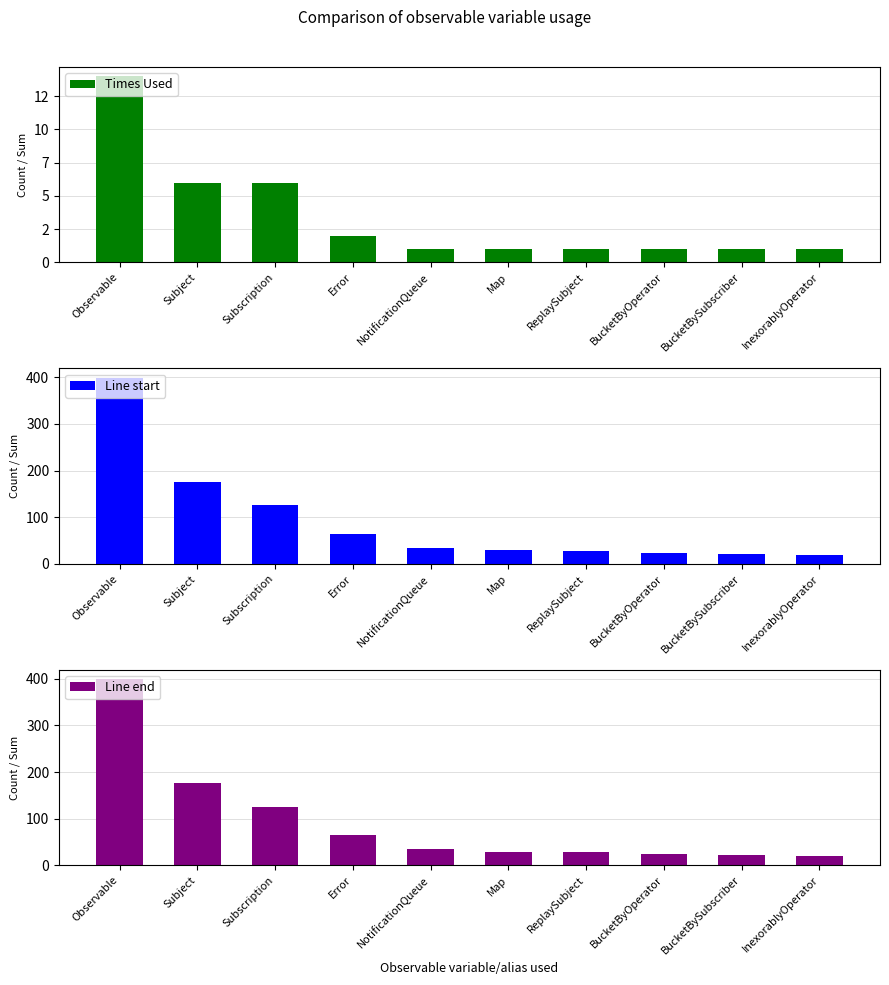

Is the value of Times Used at BucketBySubscriber greater than the value of Line end at BucketByOperator?

No